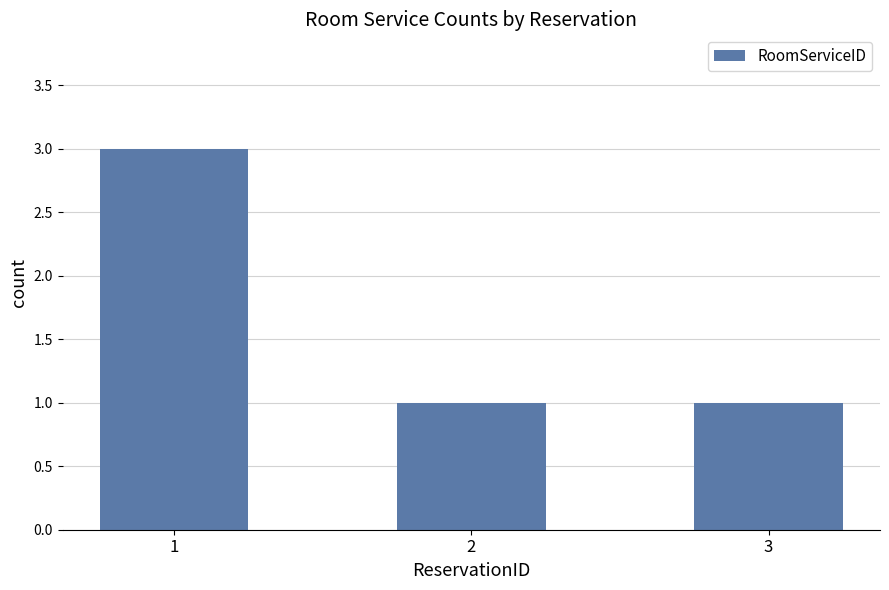

What is the greatest value displayed?

3